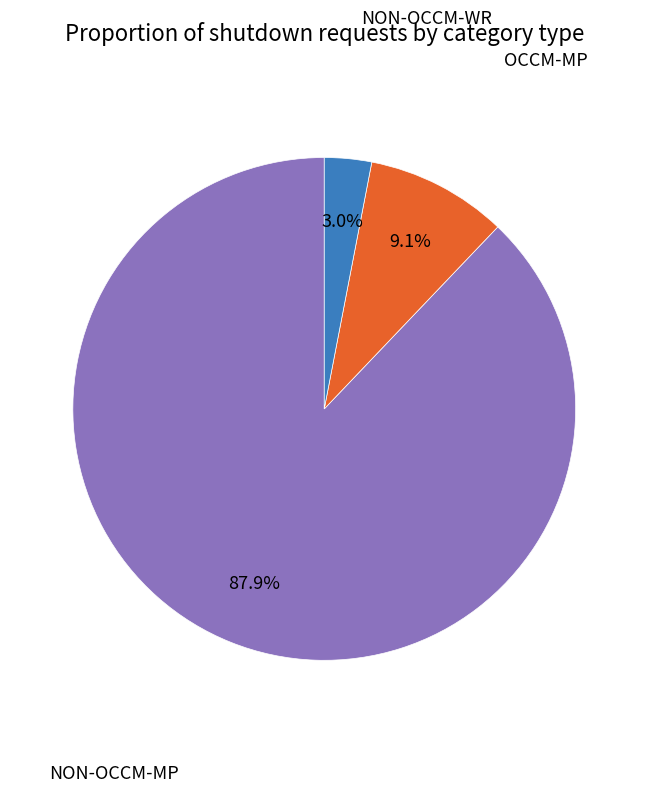

To the nearest percent, what portion does NON-OCCM-MP represent?

88%